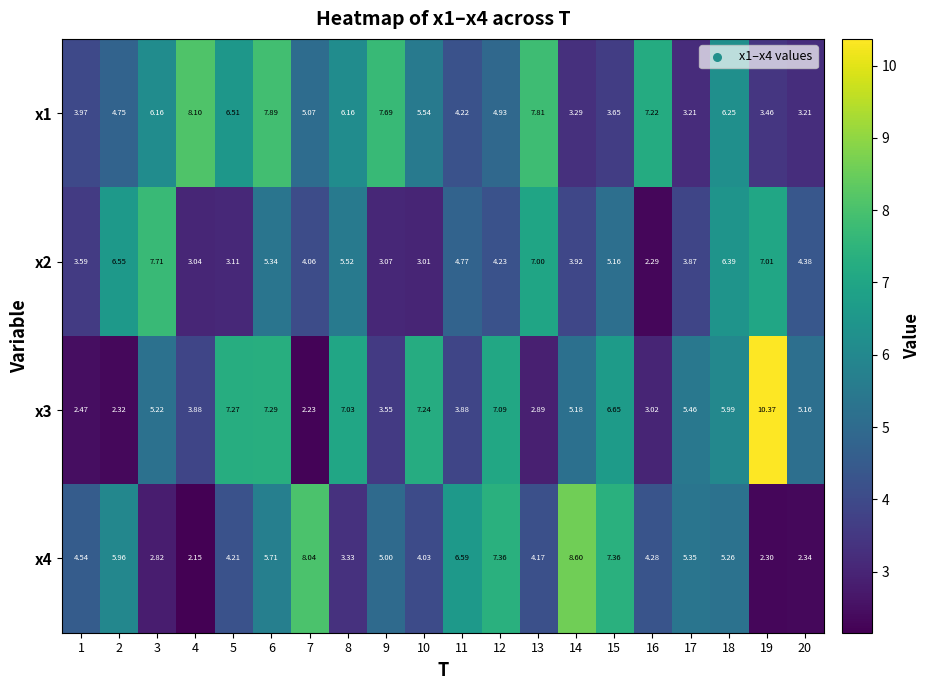

How many values in the x1 series exceed 5?

11